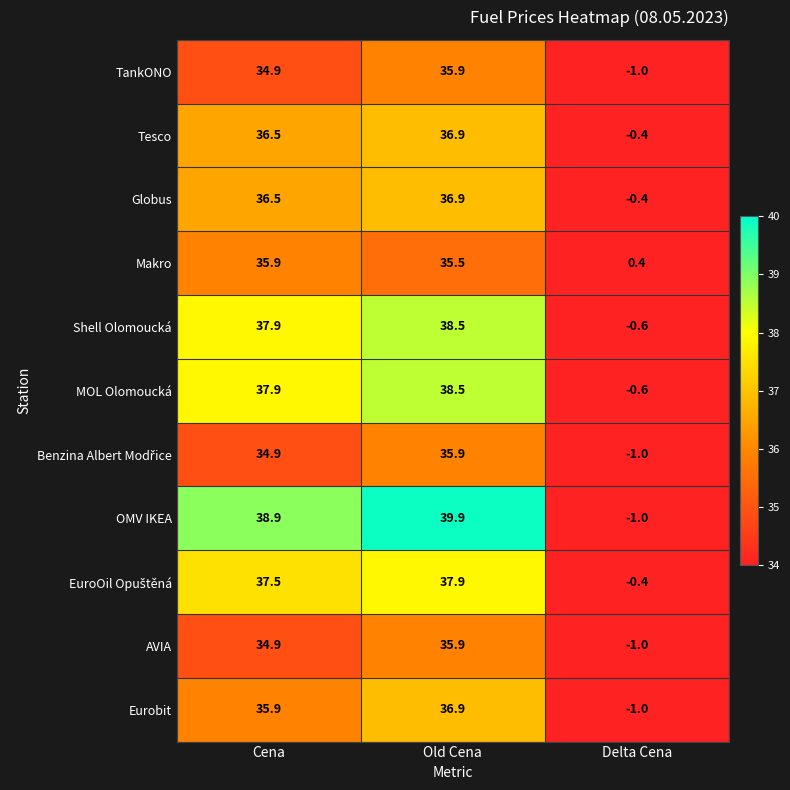

The Globus series shows 36.9 at Old Cena. True or false?

True